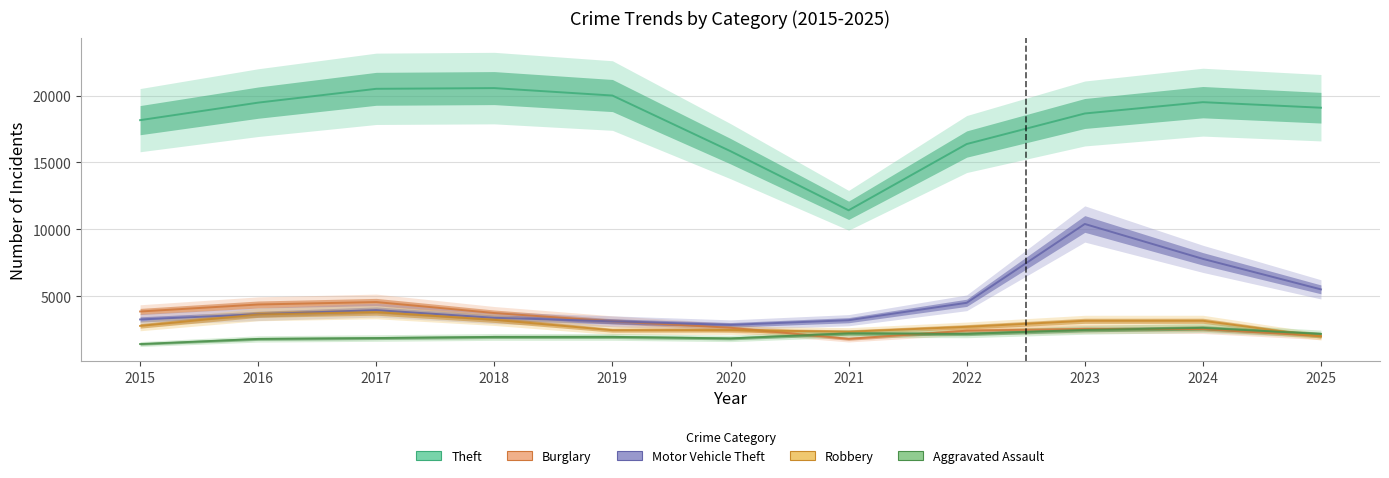

How many data points in Aggravated Assault are above 1968?

5